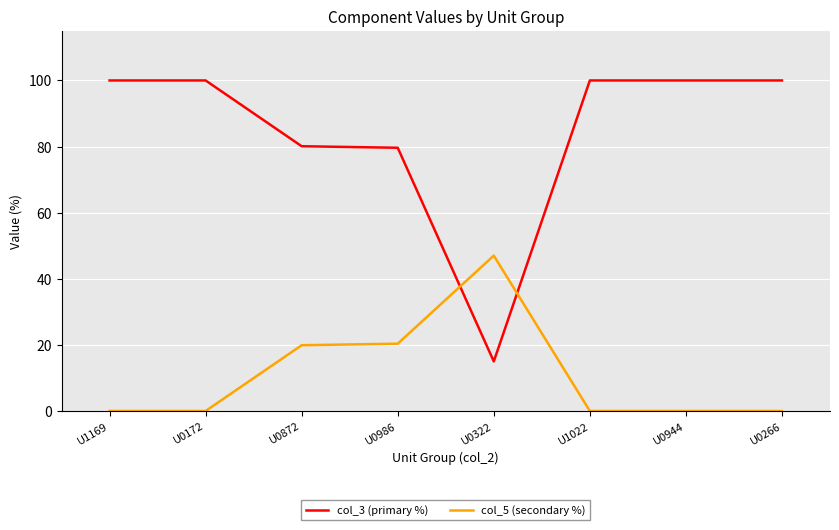

What is the minimum value for col_3 (primary %)?

15.0